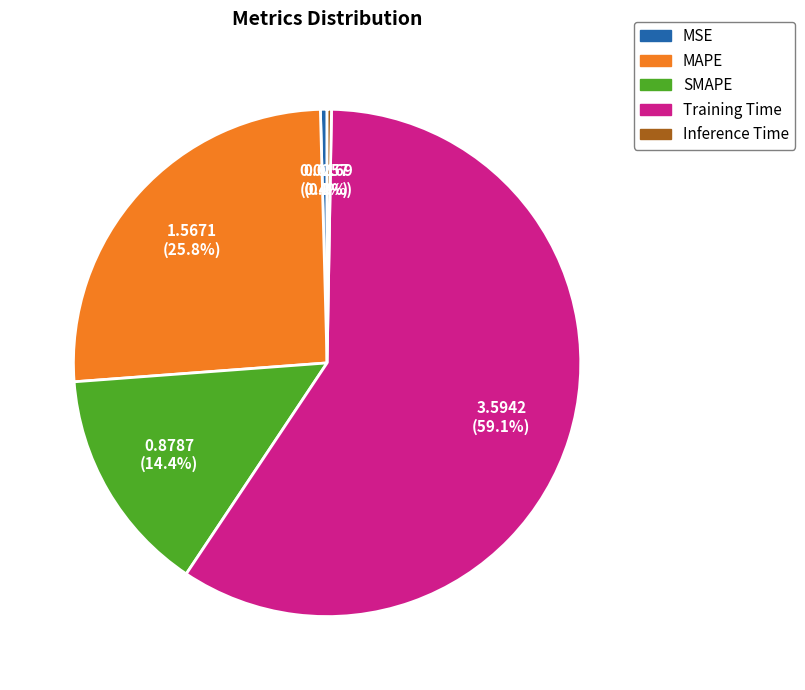

To the nearest percent, what is the difference between the MSE and MAPE slice percentages?

25%